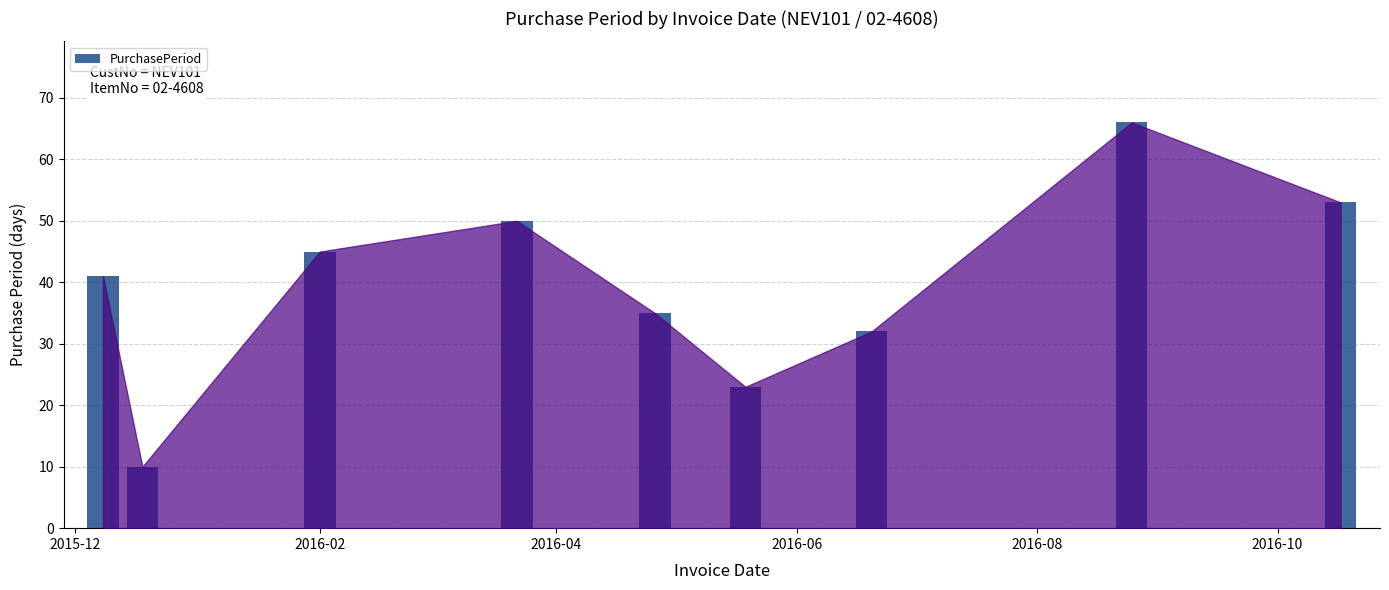

What is the smallest value displayed?

10